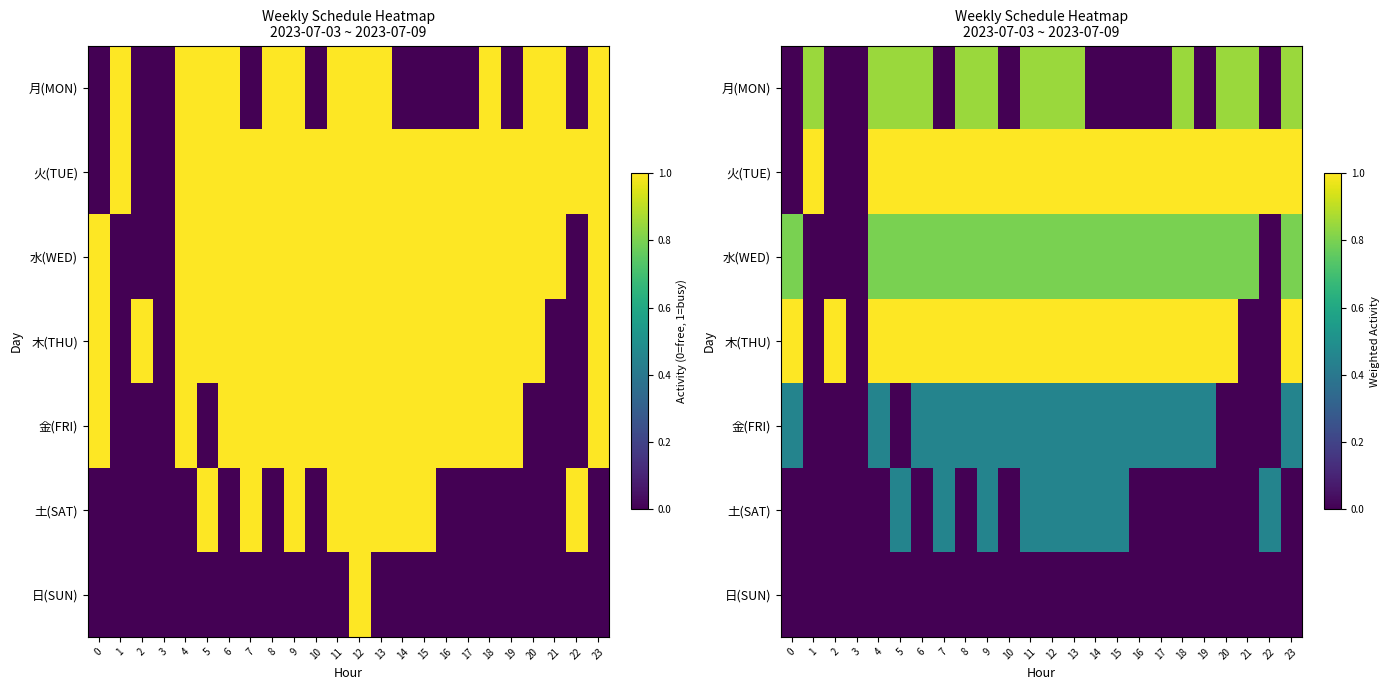

At how many categories does at least one series exceed 0?

23